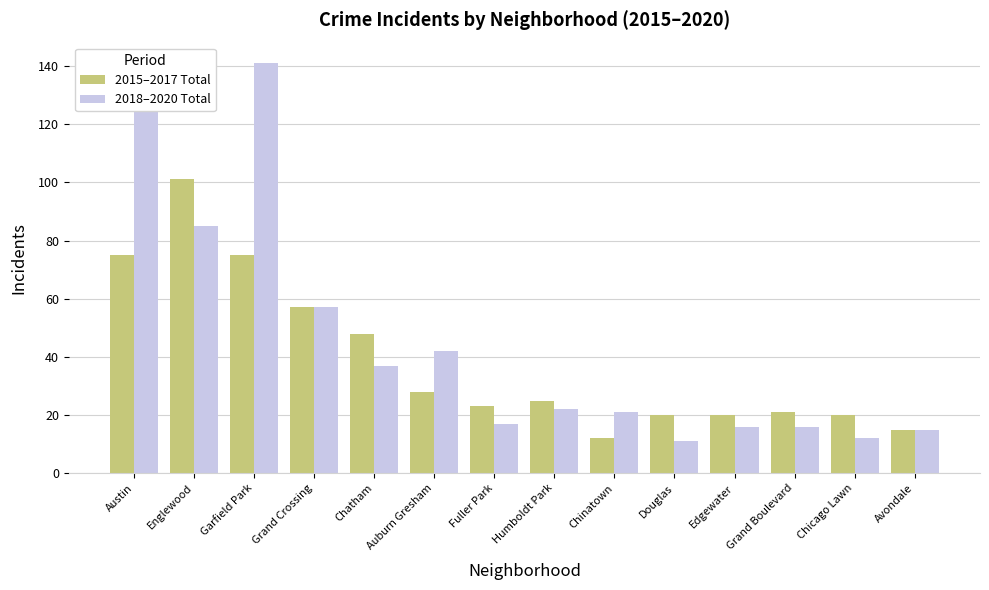

Reading left to right, list all the values displayed in this chart.

2015–2017 Total: 75	101	75	57	48	28	23	25	12	20	20	21	20	15
2018–2020 Total: 127	85	141	57	37	42	17	22	21	11	16	16	12	15